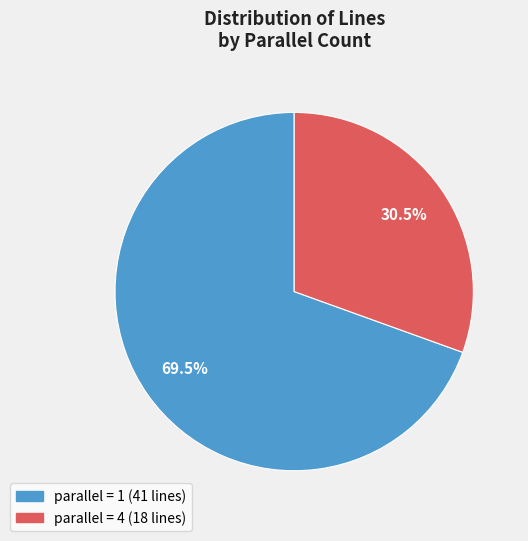

Does any single category account for the majority?

Yes